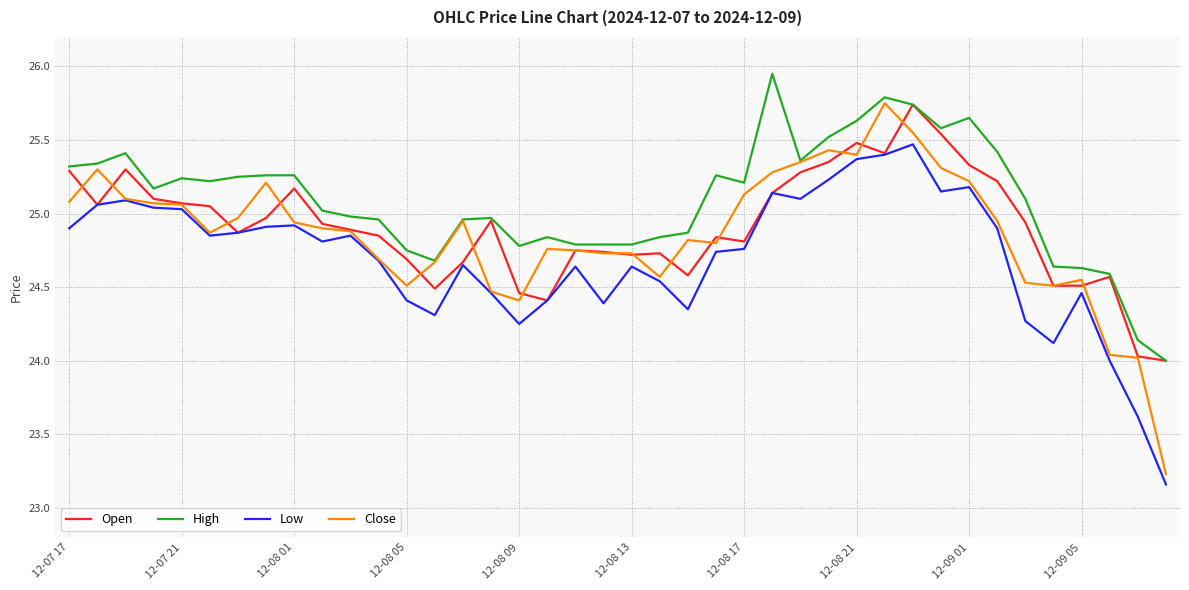

Which series has the largest total across all categories?

High